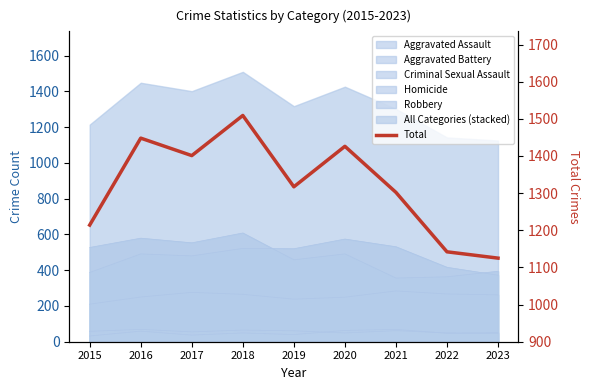

True or false: the data shows 837 at 2020.

False